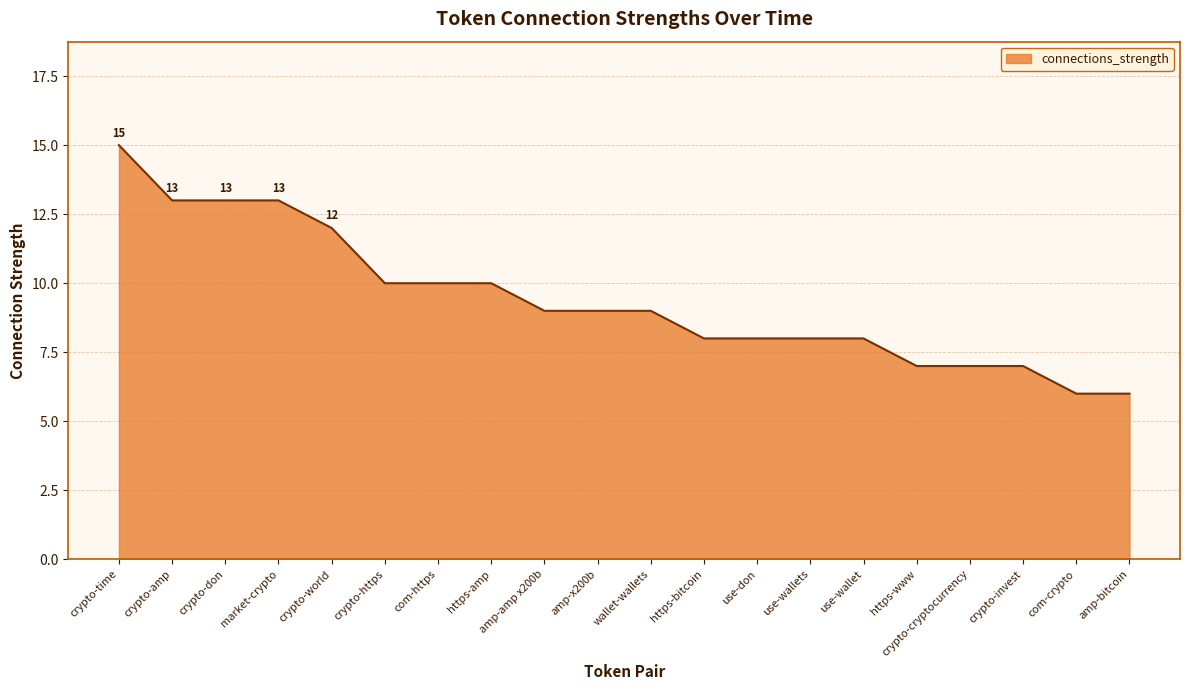

Approximately how many times larger is the value at amp-amp x200b compared to wallet-wallets?

1.0